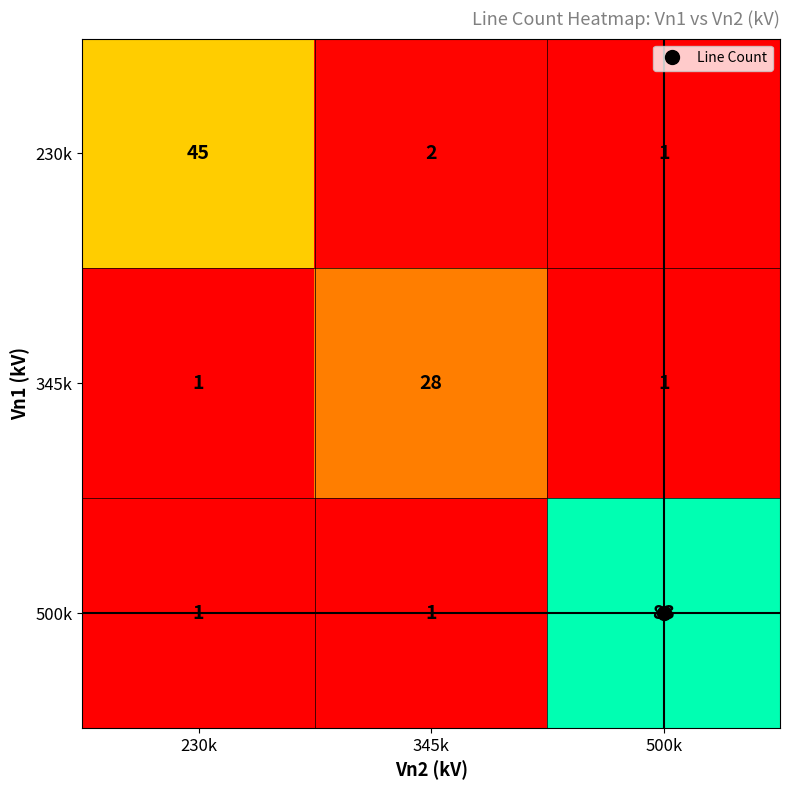

What is the difference between the highest and lowest values at 345k?

27